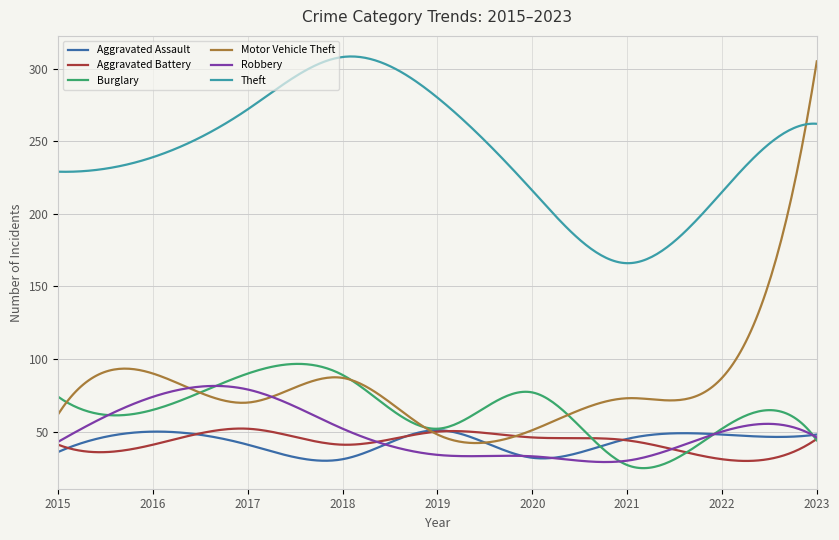

Which series has the largest total across all categories?

Theft